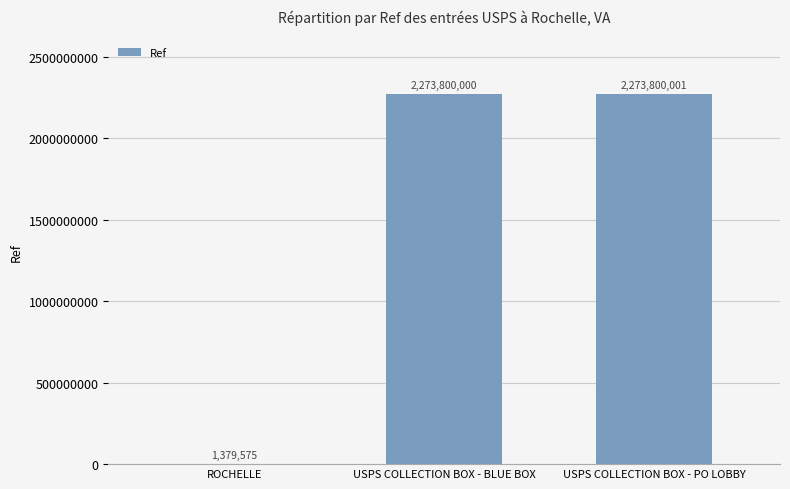

Reading right to left, list all the values displayed in this chart.

2273800001	2273800000	1379575